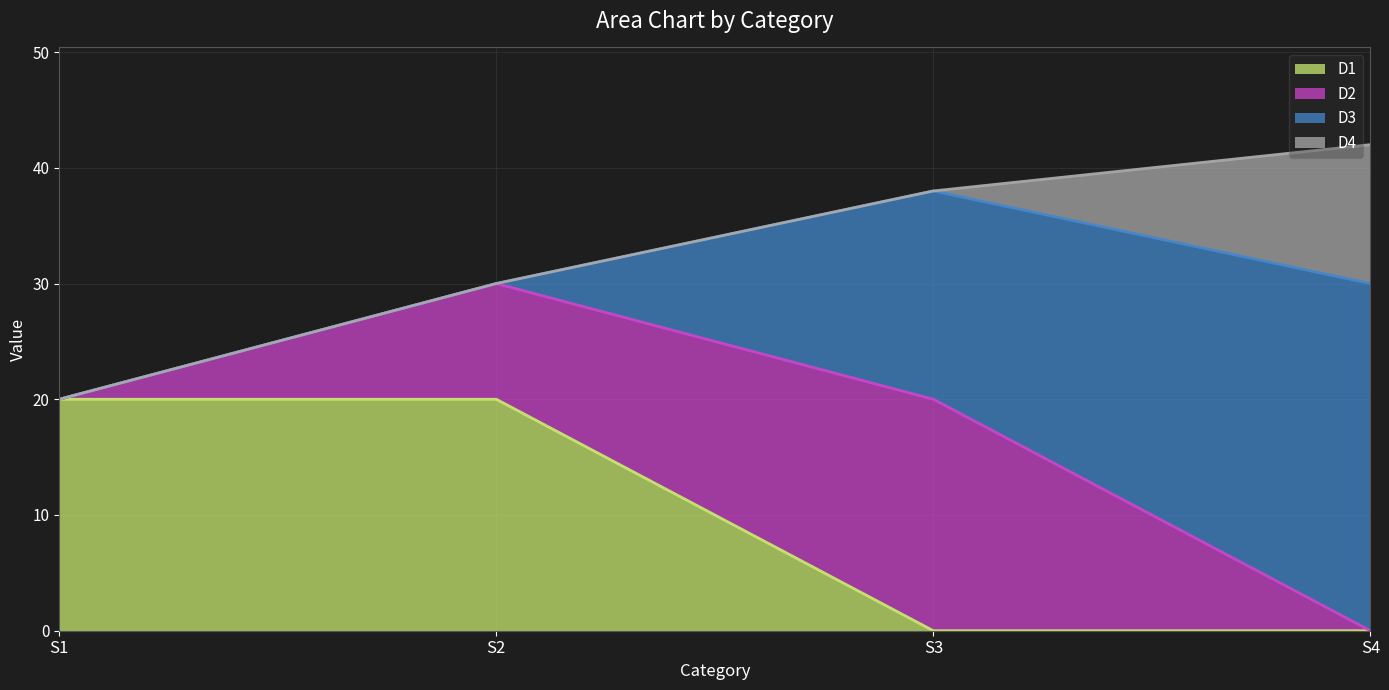

True or false: D4 has more than 2 points higher than both neighbors.

False